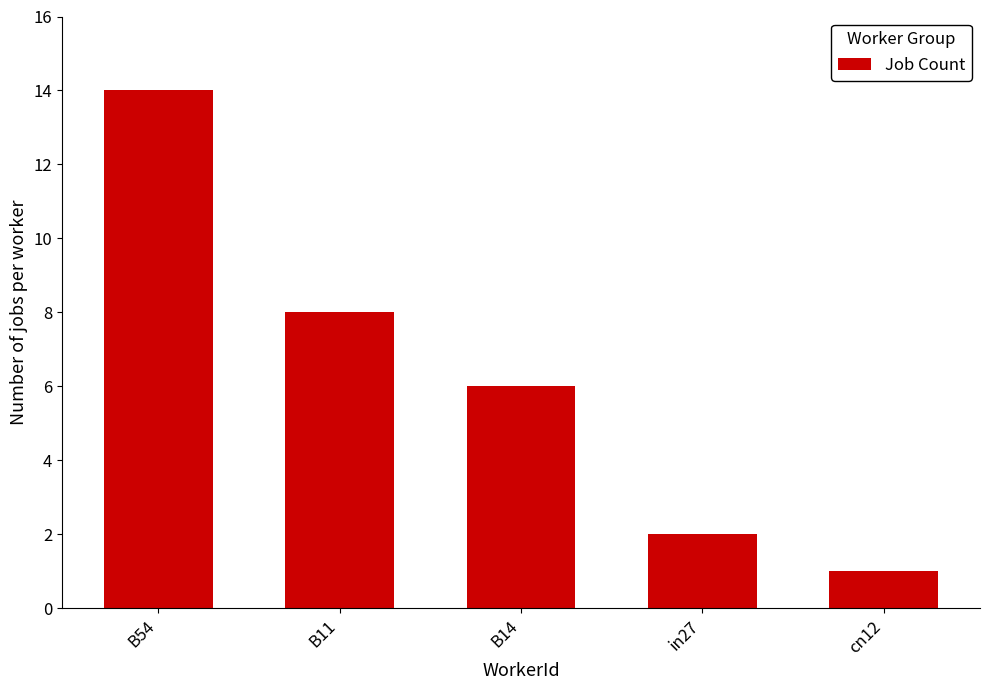

Reading right to left, what are all the values shown in this chart?

1	2	6	8	14